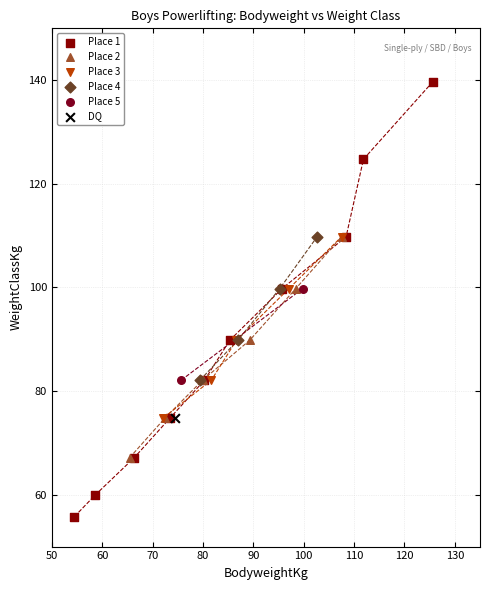

What are all the series names shown in the legend?

Place 1, Place 2, Place 3, Place 4, Place 5, DQ